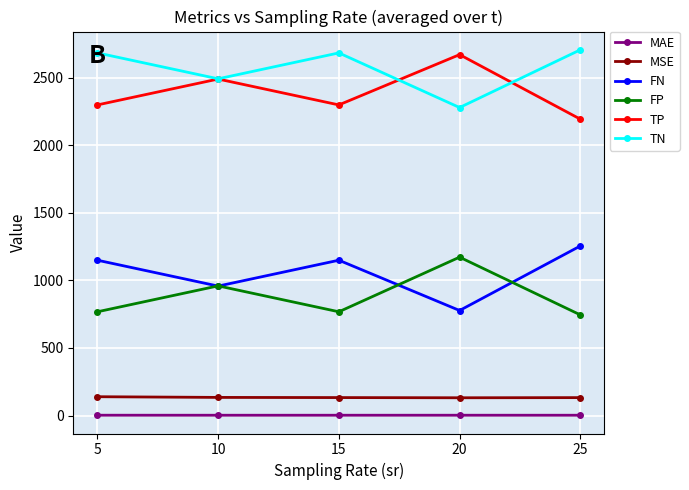

True or false: FN and TP cross at least once.

False